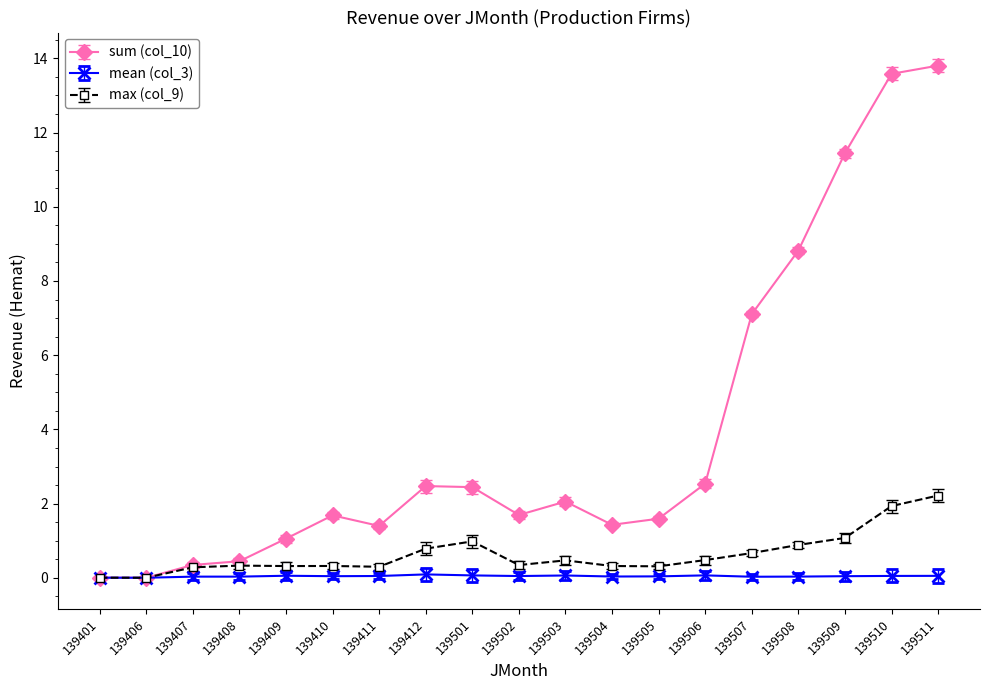

Which series has the largest range (max minus min)?

sum (col_10)